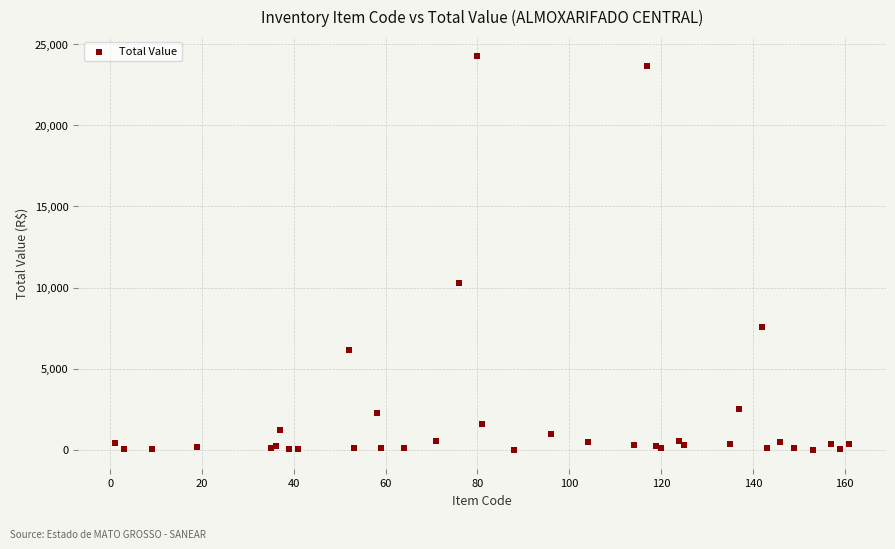

What Y value in the scatter plot is closest to 12133?

10302.4